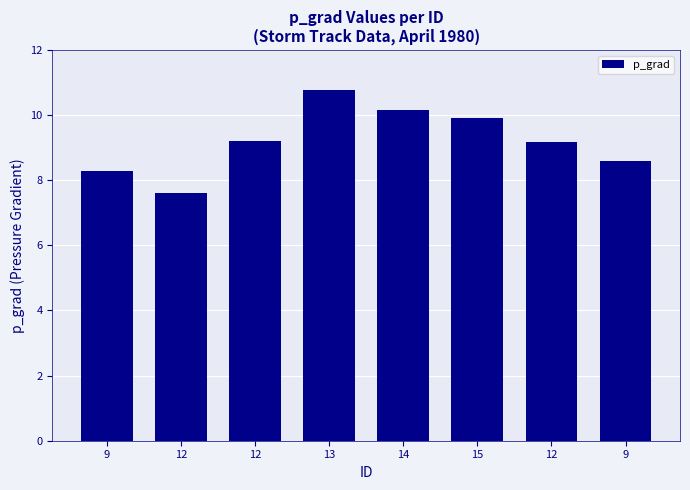

Reading left to right, extract all data points from this chart.

9=8.3	12=7.6	12=9.2	13=10.8	14=10.2	15=9.9	12=9.2	9=8.6